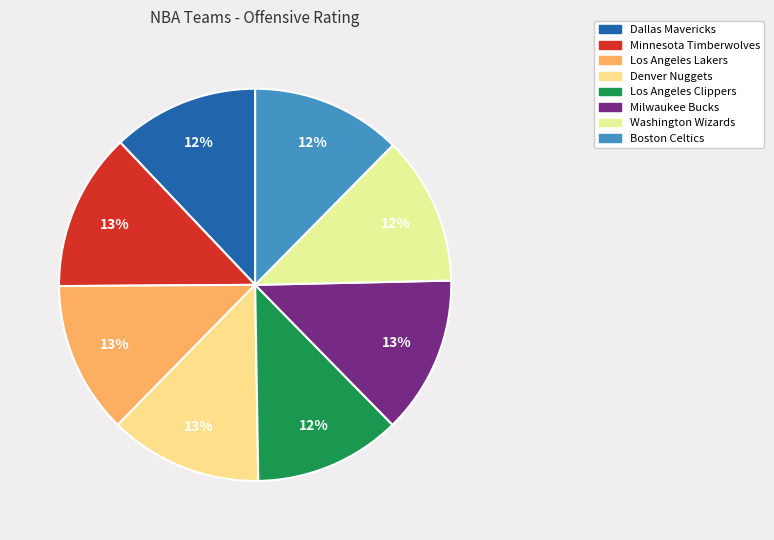

True or false: Boston Celtics accounts for 12% of the total.

True